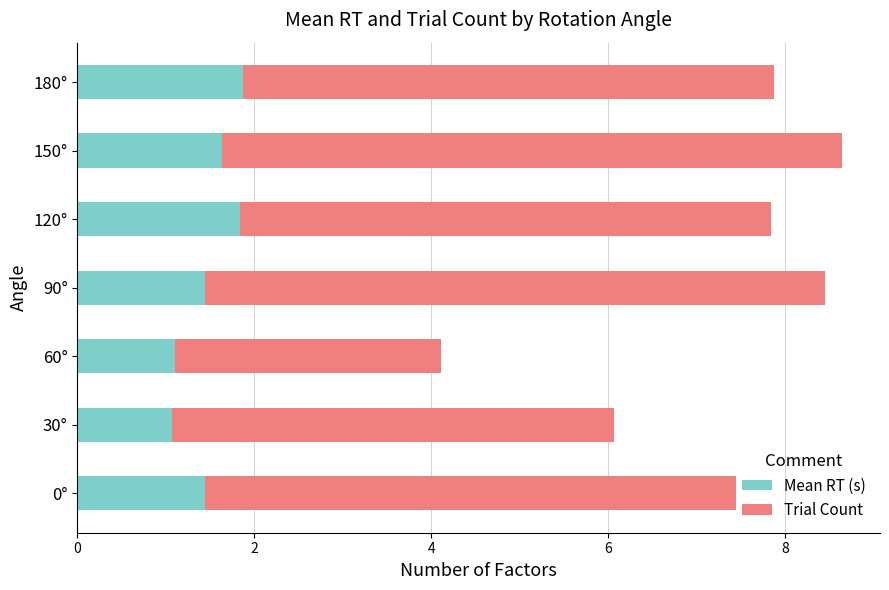

Count the number of data series in this chart.

2